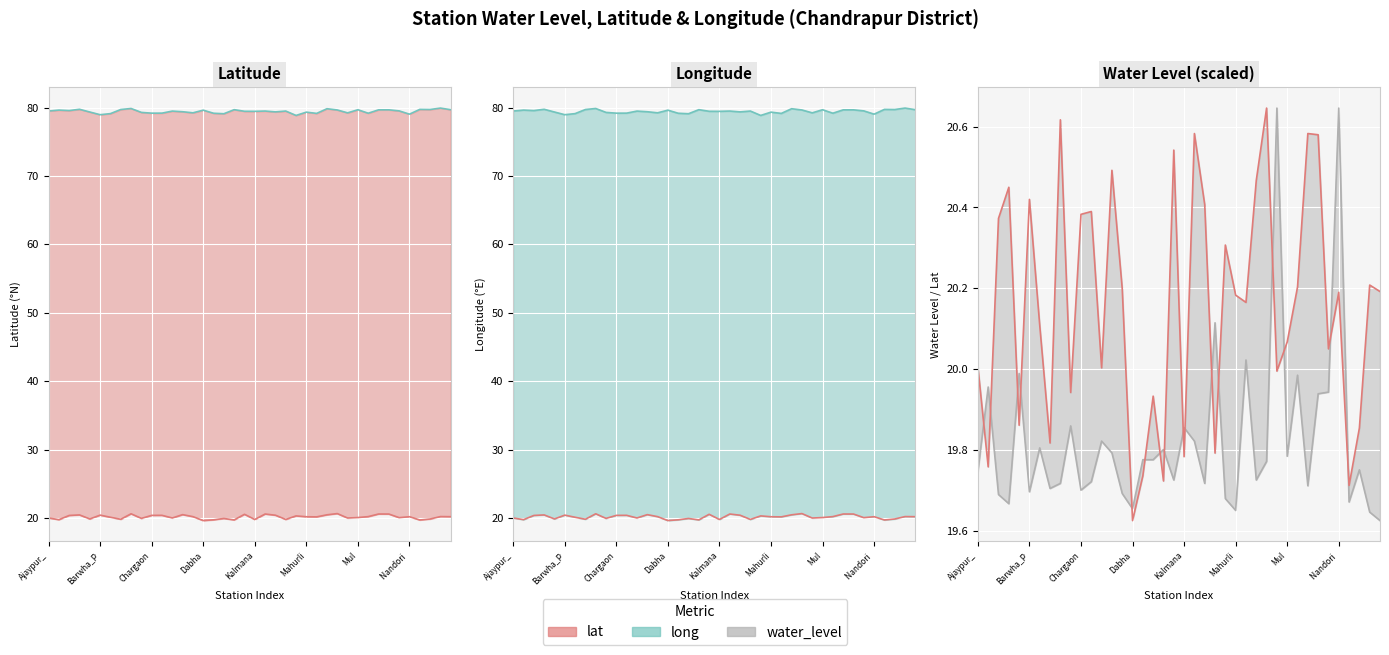

What is the sum of all water_level line values?

793.0